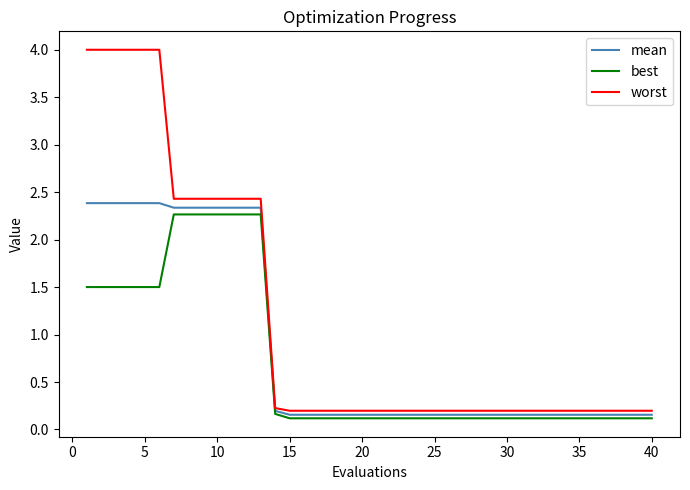

Which series has the largest total across all categories?

worst